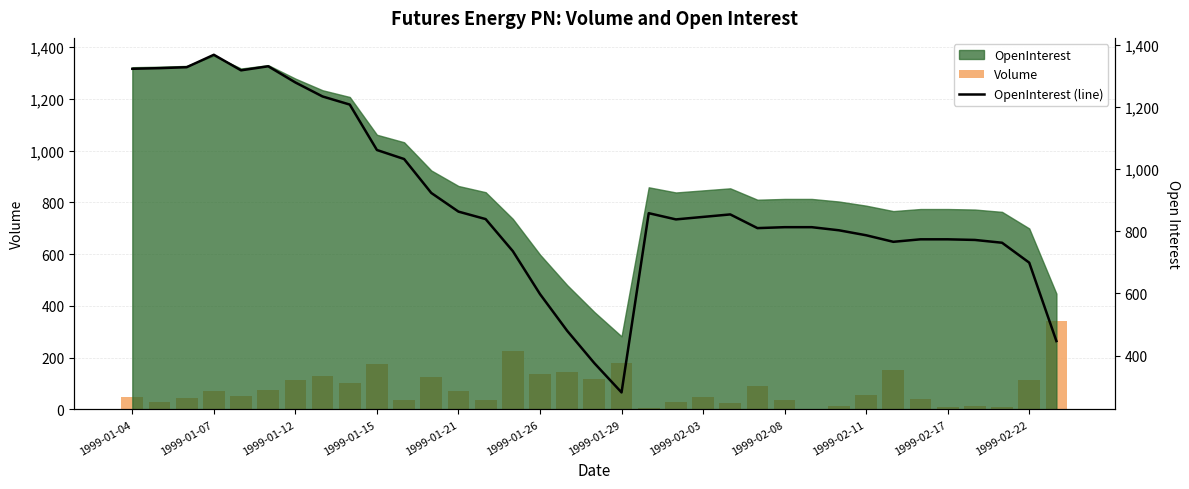

What position from the left is 1999-01-21?

13